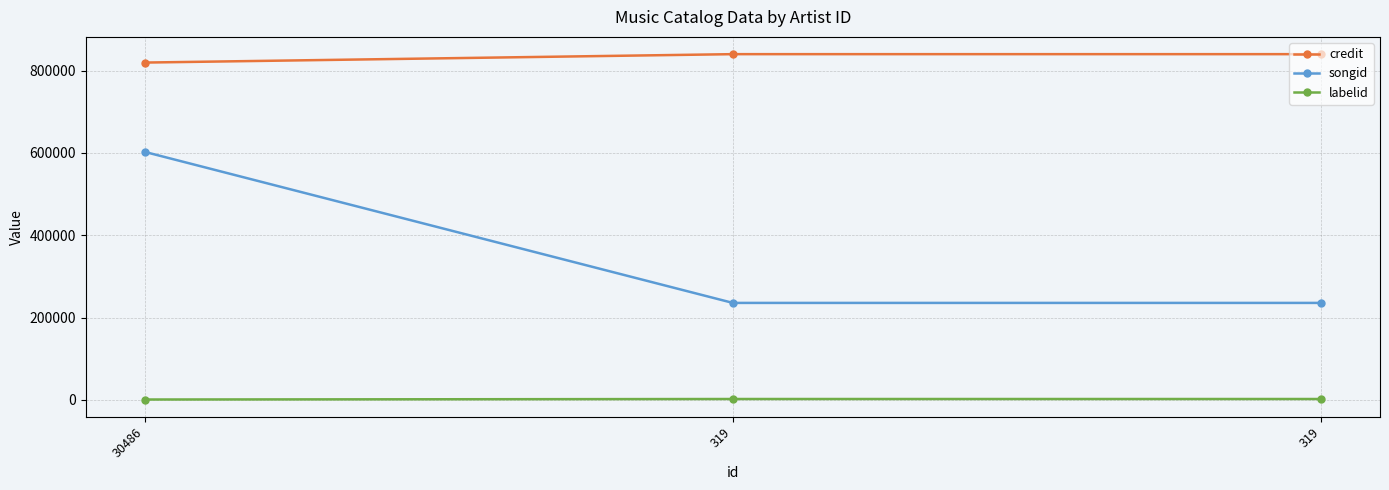

What are all the series names shown in the legend?

credit, songid, labelid